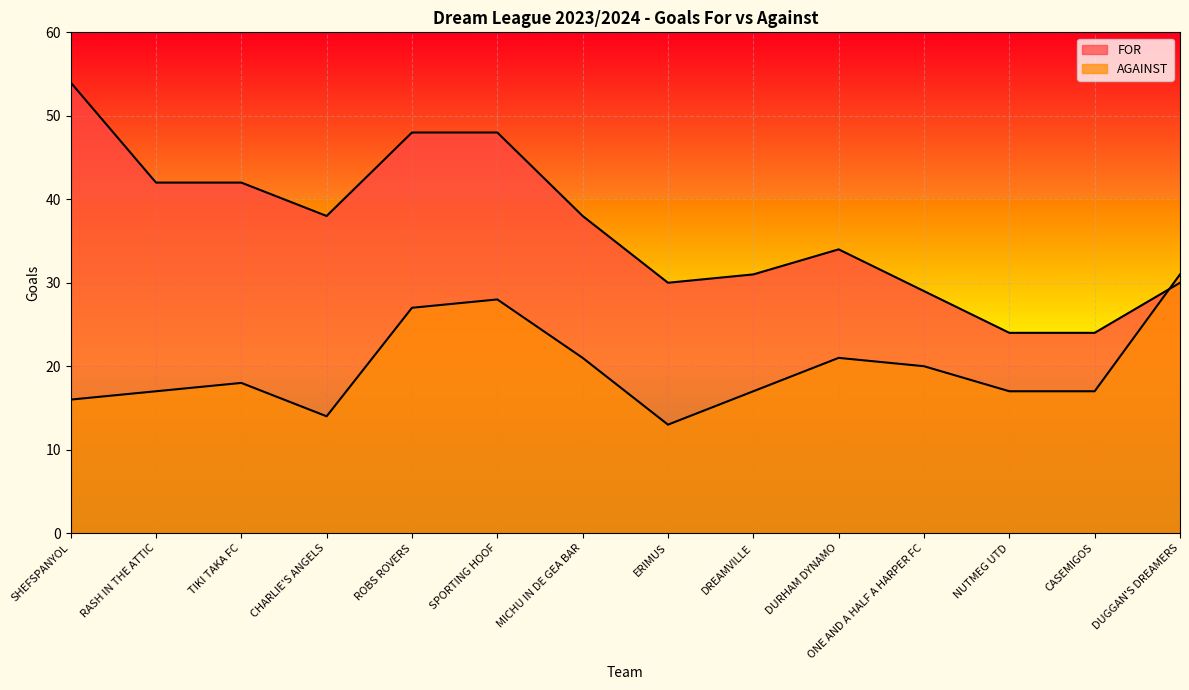

The FOR series shows 54 at SHEFSPANYOL. True or false?

True